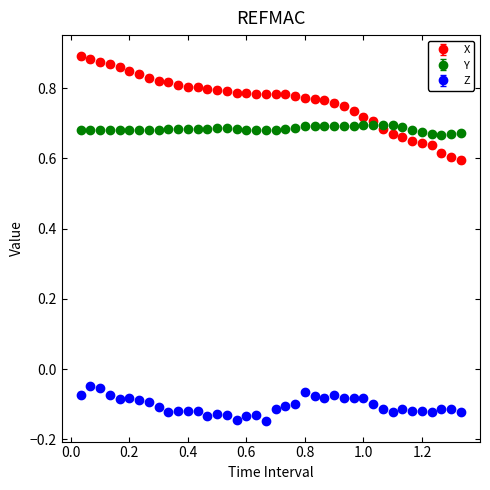

Which series has the largest range (max minus min)?

X